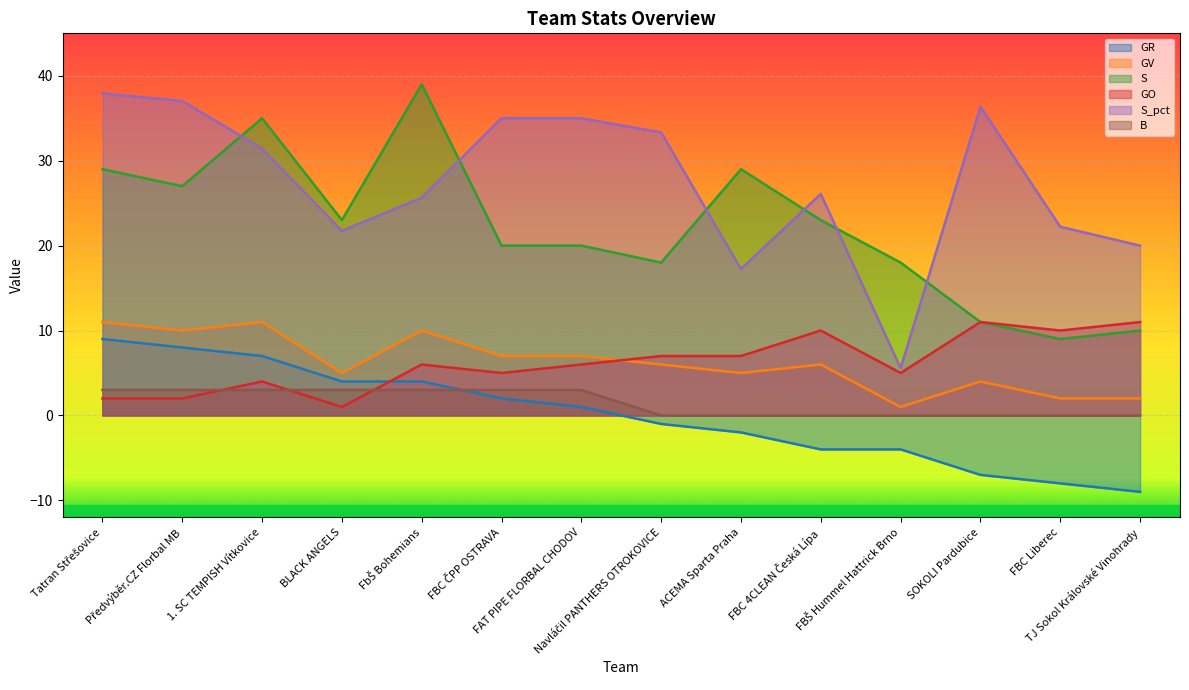

What are all the series names shown in the legend?

GR, GV, S, GO, S_pct, B